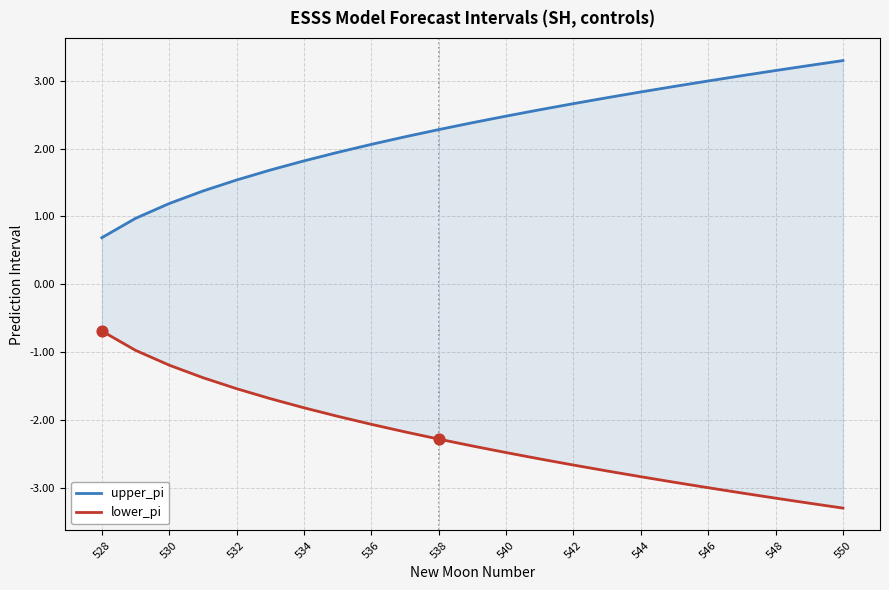

Which series reaches the maximum Y coordinate?

upper_pi